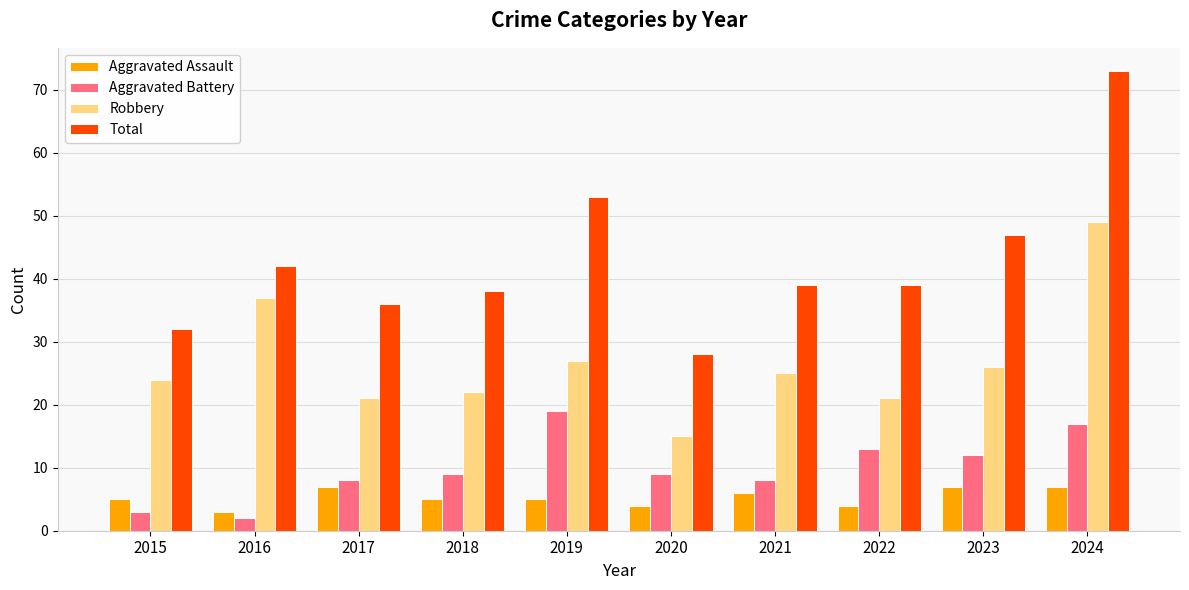

How many bars are there in total?

40